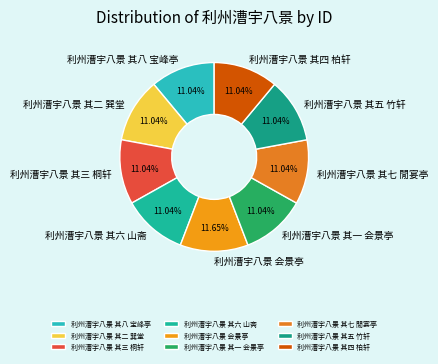

Which has a higher value, 利州漕宇八景 会景亭 or 利州漕宇八景 其三 桐轩?

利州漕宇八景 会景亭